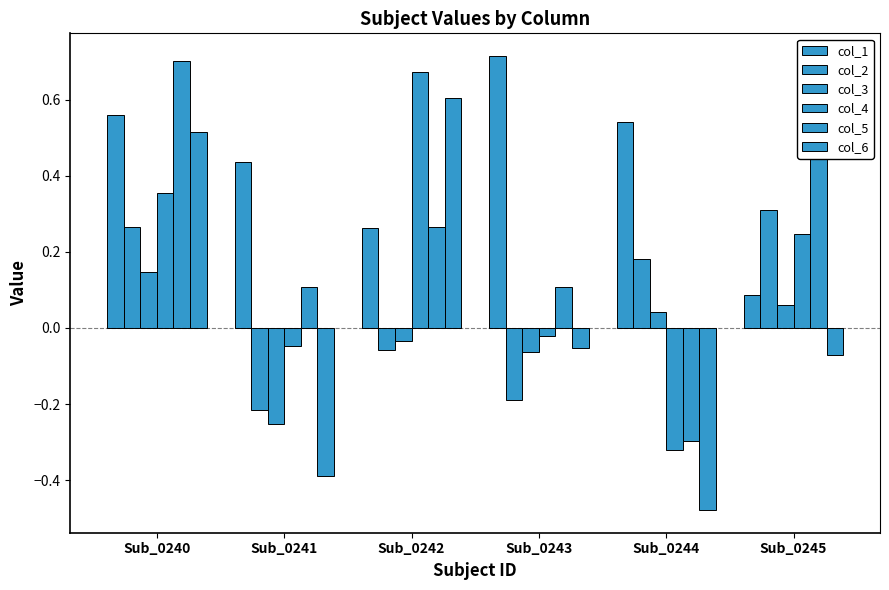

What is the average value of the col_4 series?

0.1